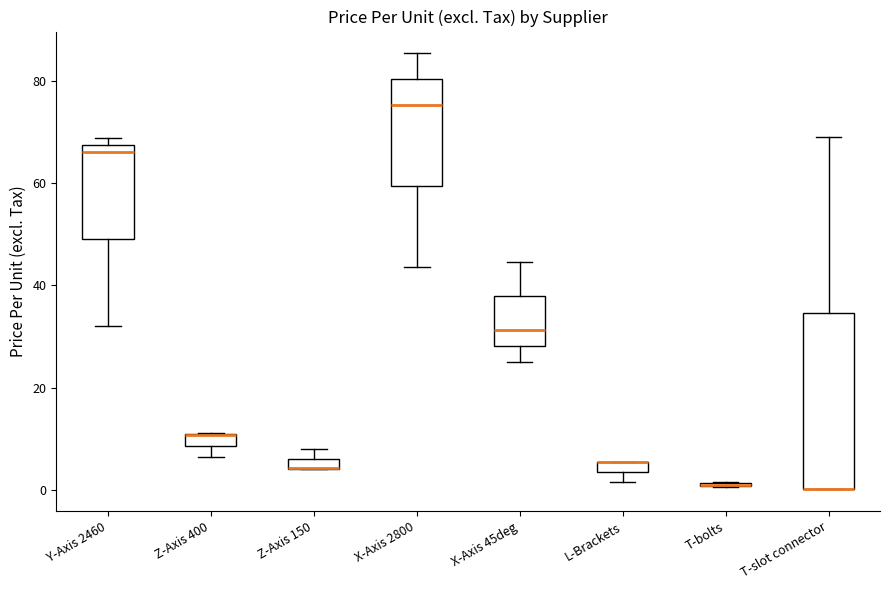

Which box is the tallest, from its lower edge to its upper edge?

T-slot connector